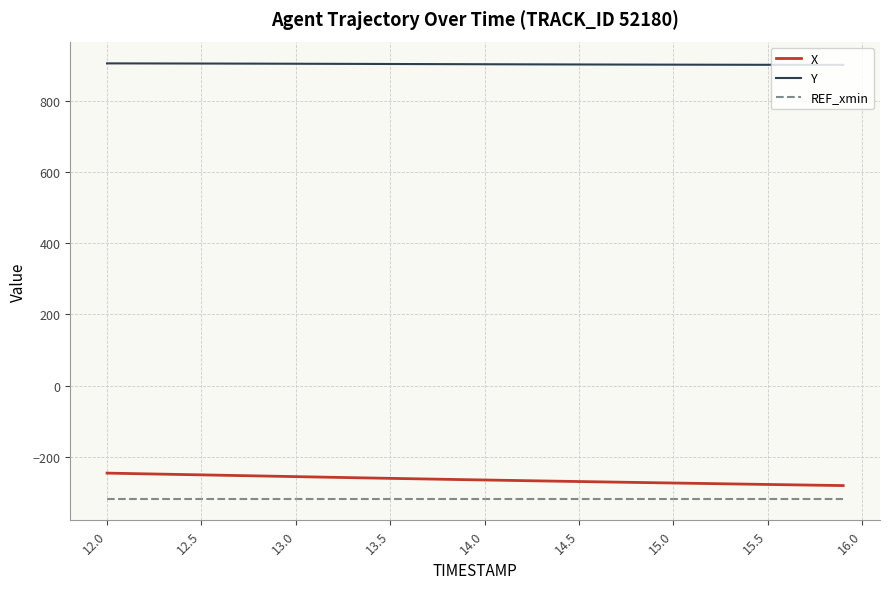

Rank the series by their maximum value, from lowest to highest.

REF_xmin, X, Y